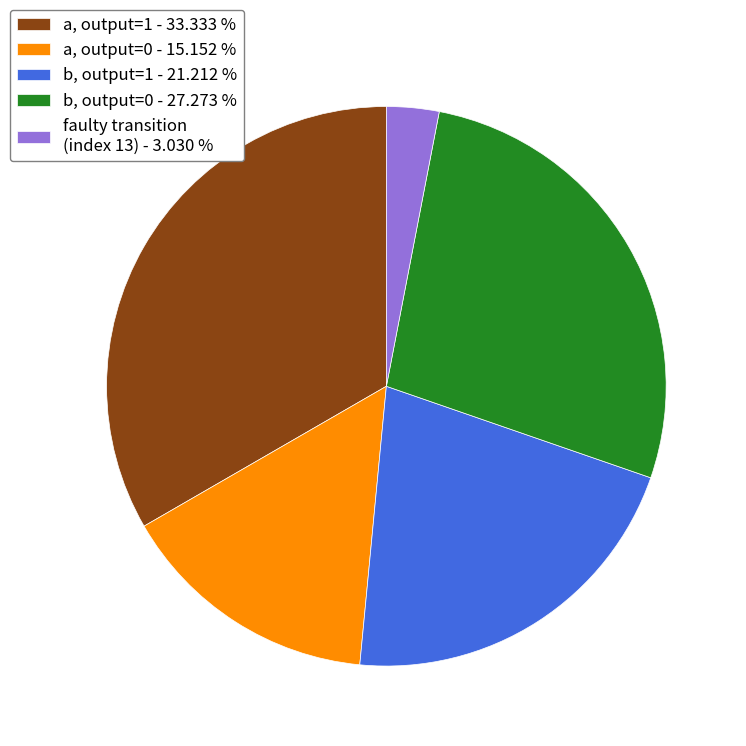

Between b, output=0 - 27.273 % and a, output=0 - 15.152 %, which is larger?

b, output=0 - 27.273 %